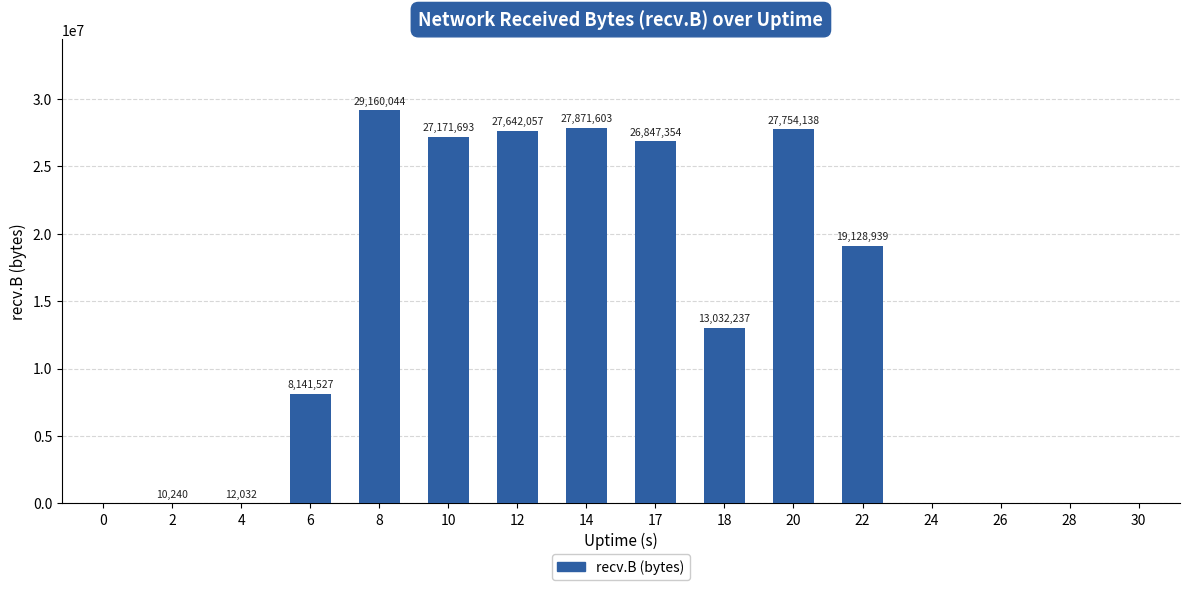

Read the value at 12, to the nearest 10.

27642060